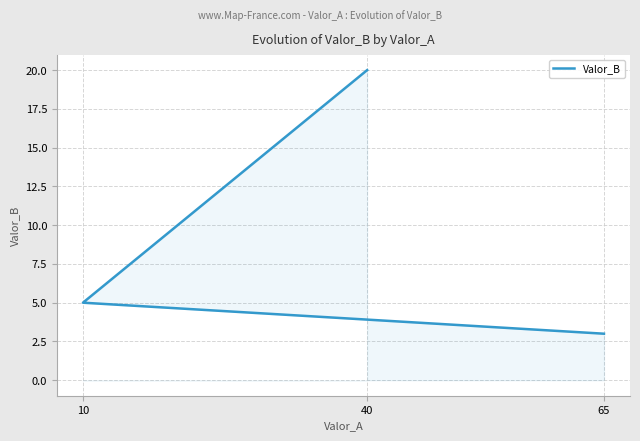

True or false: the data shows 5 at 10.

True